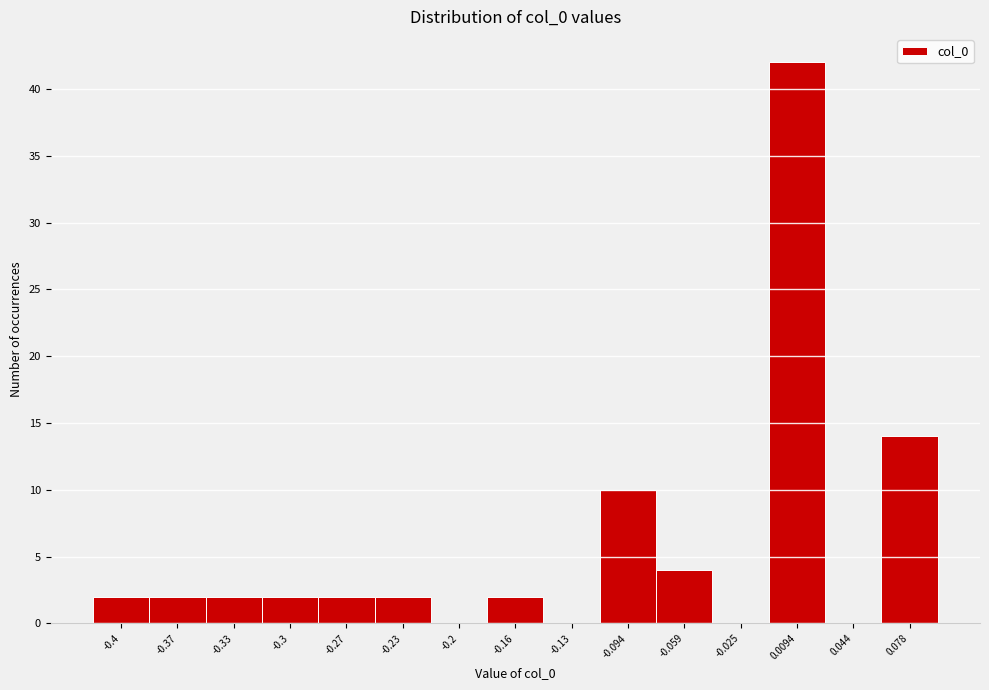

What is the height of the bar covering -0.075 to -0.040 on the x-axis? Neither the bar edges nor the heights are printed on the chart, so give them approximately, as read against the axes.

4